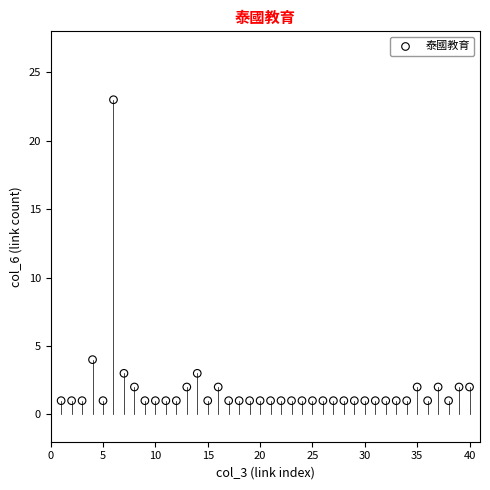

What is the range of Y values (max minus min)?

22